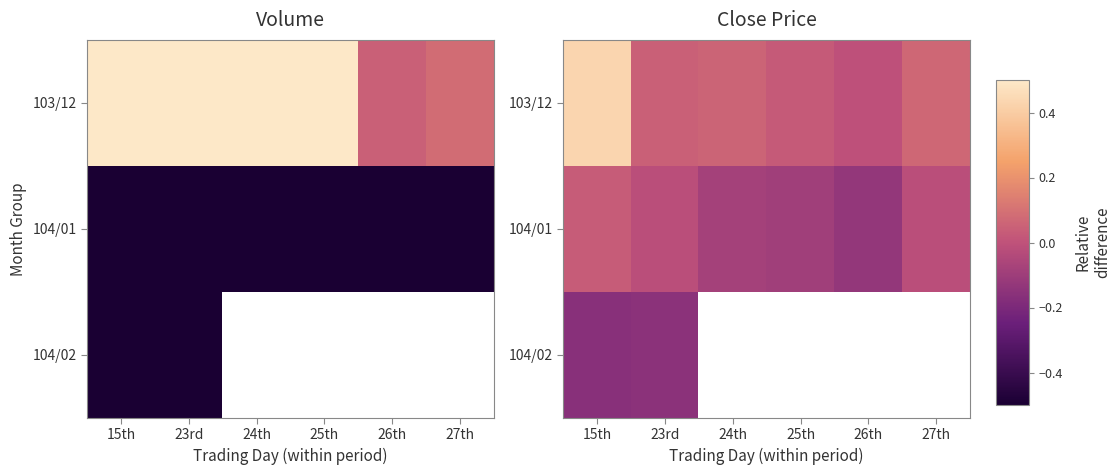

Between 26th and 27th, which is larger?

27th